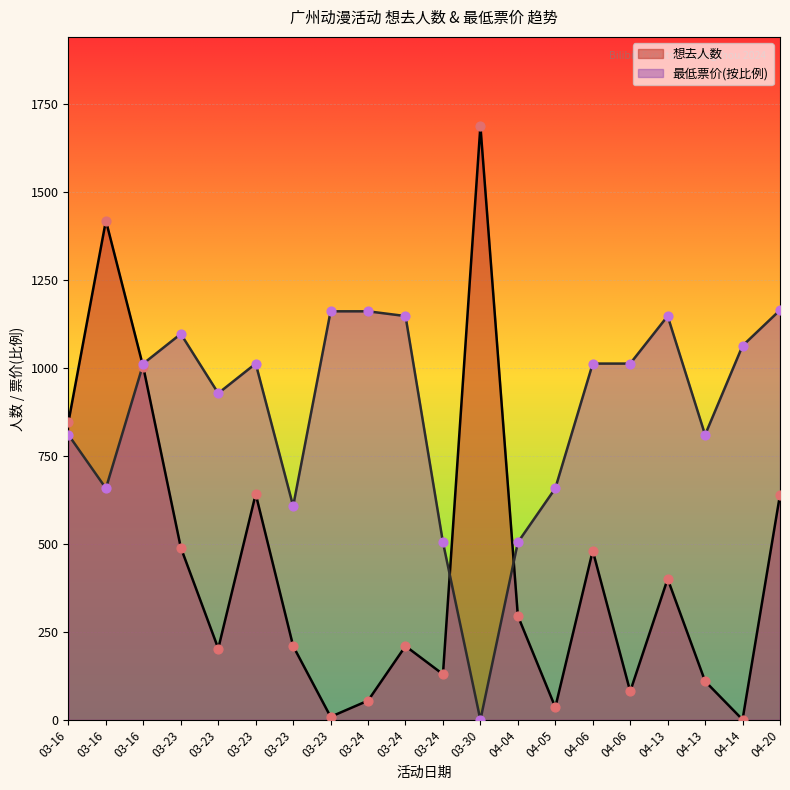

Is the value of 最低票价 at 03-16 greater than the value of 想去人数 at 04-13?

Yes